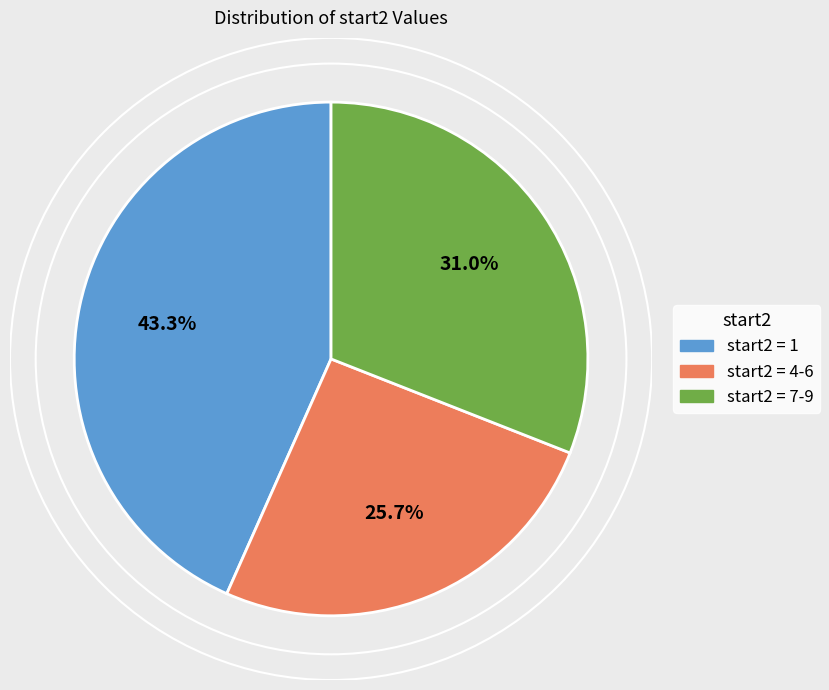

Does any single category account for the majority?

No